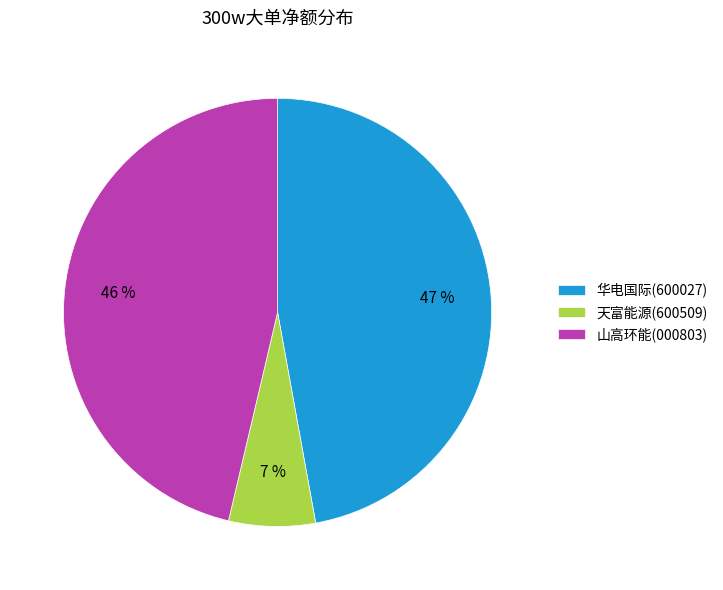

To the nearest percent, what is the average slice percentage?

33%